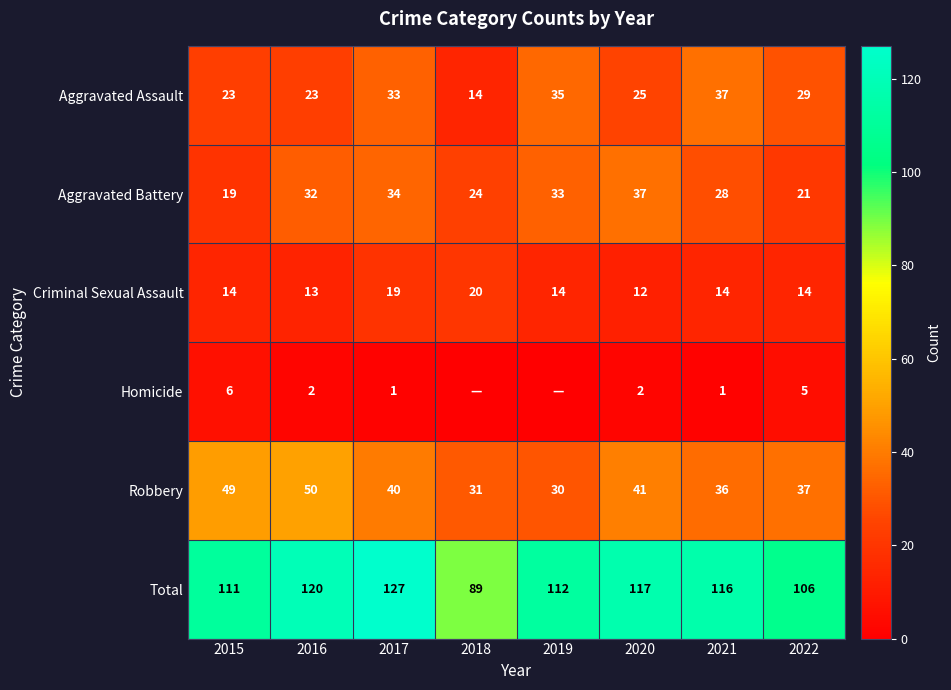

What value does the Criminal Sexual Assault series have at 2019?

14